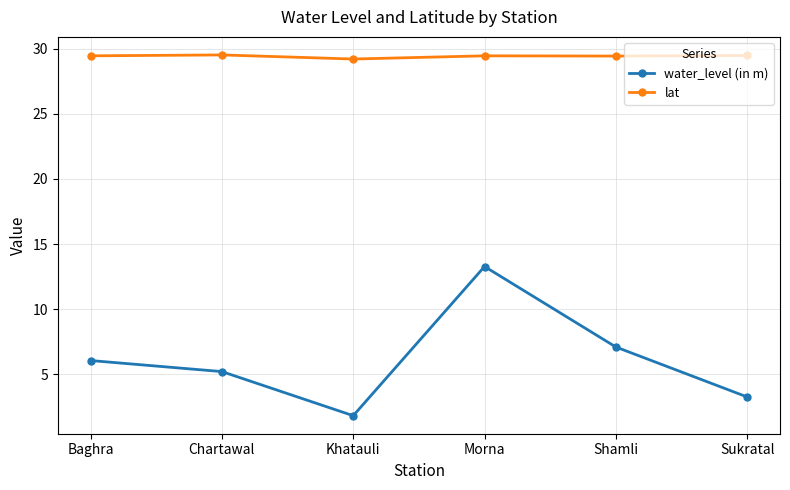

The water_level (in m) series shows 20.9 at Morna. True or false?

False